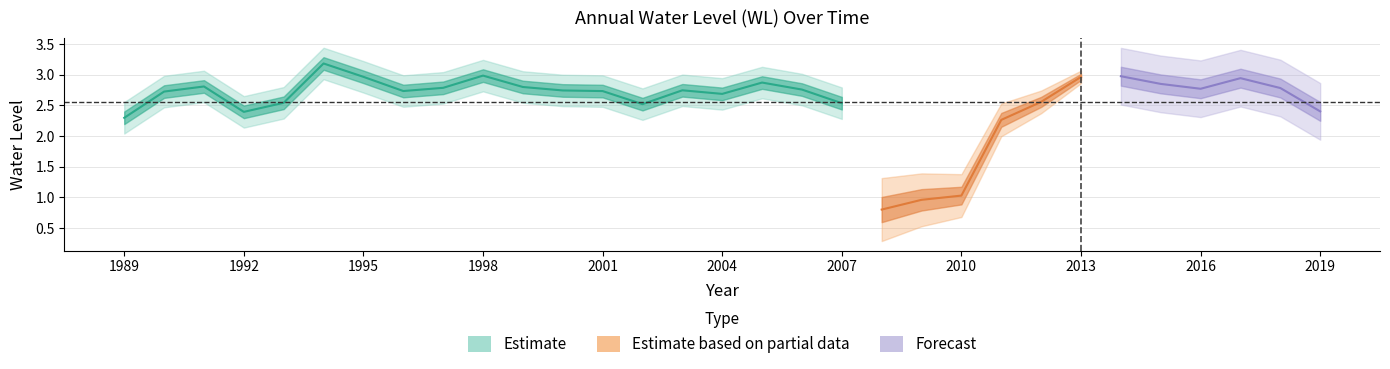

Read the value at 1989.

2.3